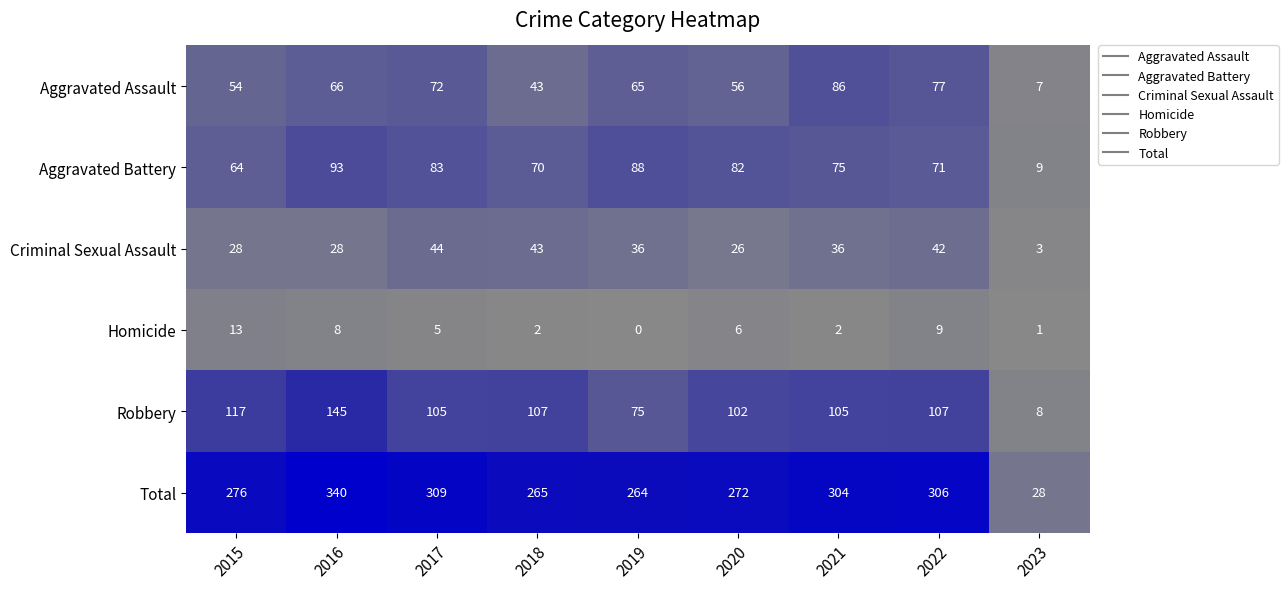

How many series are shown in this chart?

6